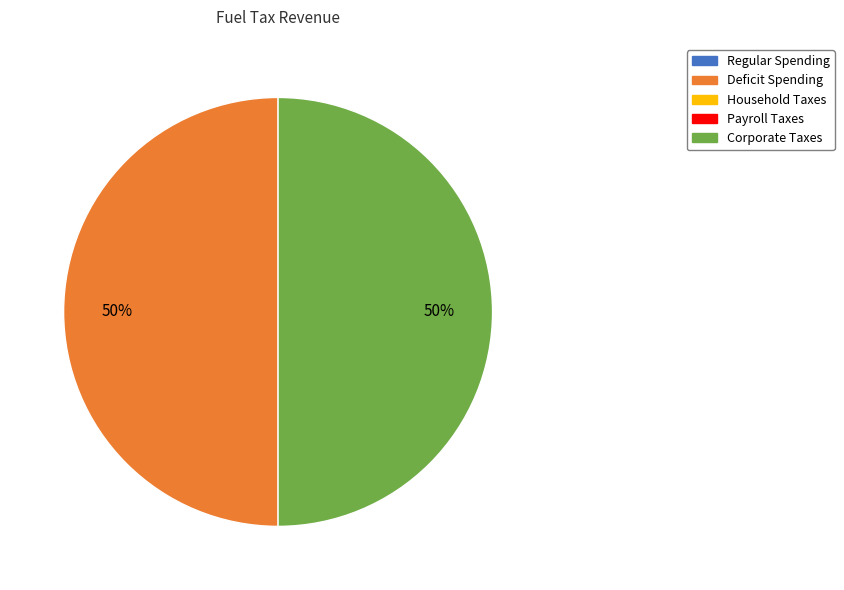

To the nearest percent, what is the average slice percentage?

50%